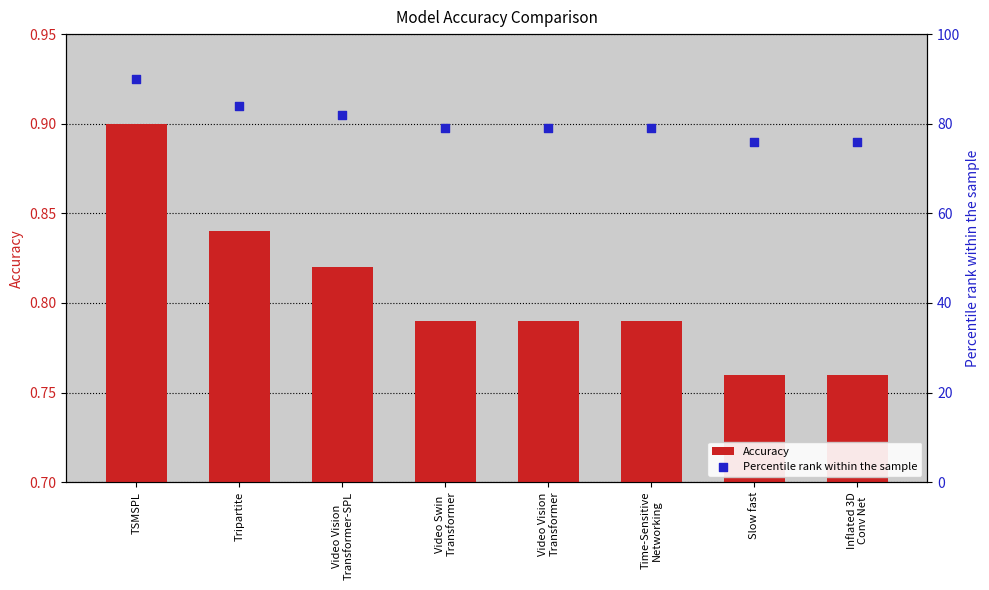

At how many categories does at least one series exceed 70?

8